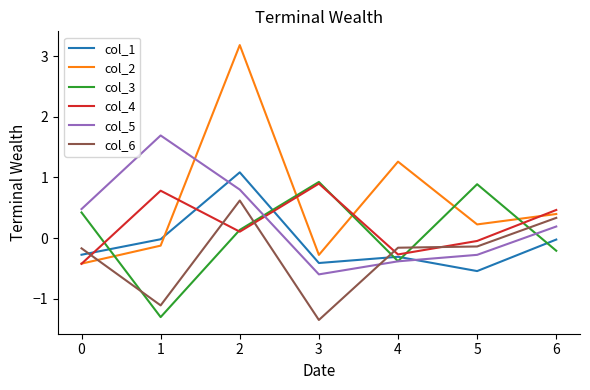

Which series has the largest total across all categories?

col_2